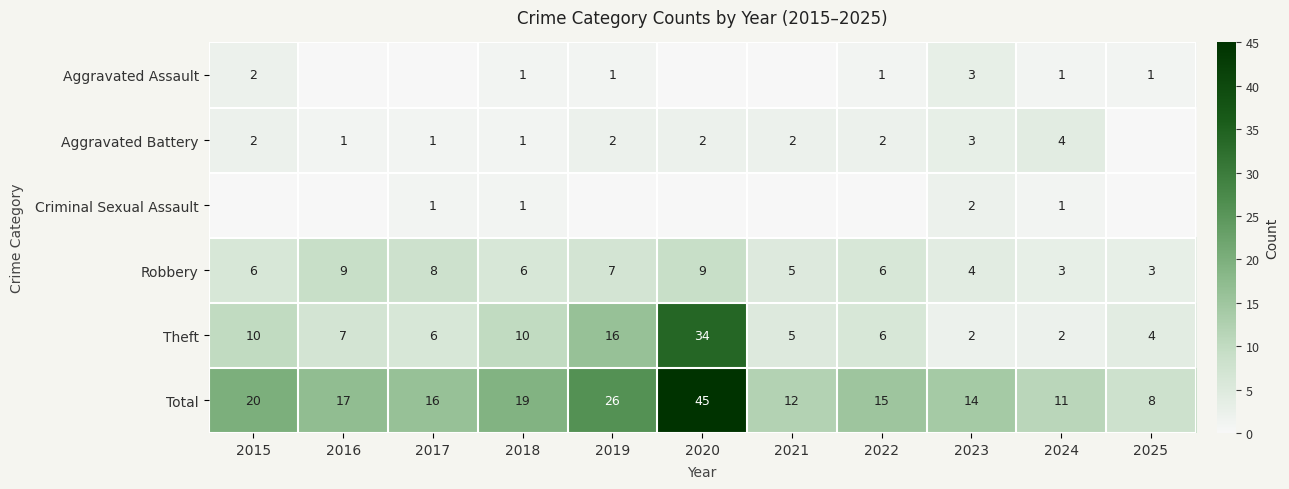

Which category has the highest value in the Total series?

2020